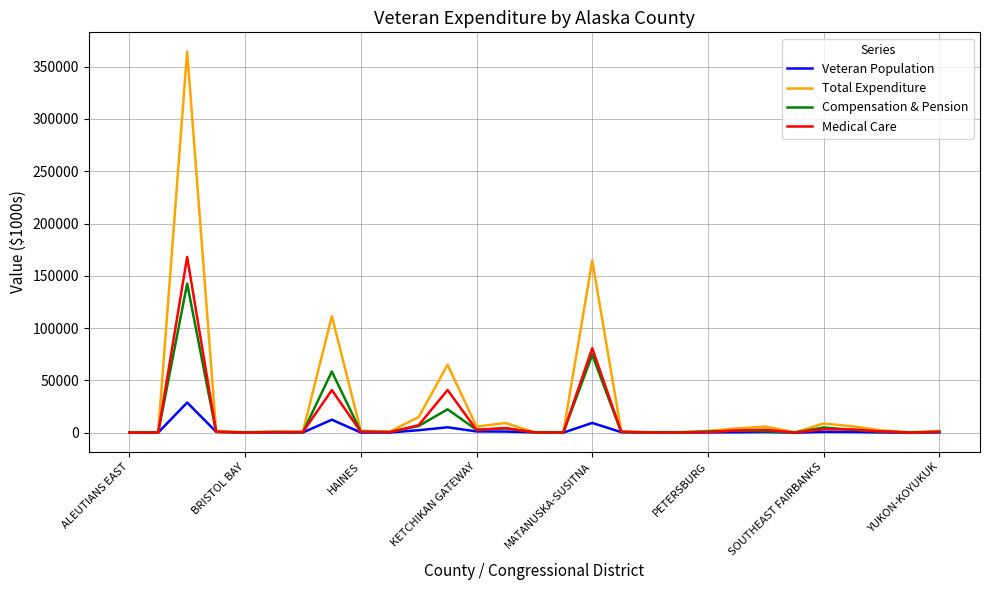

What is the maximum value for Medical Care?

168020.4